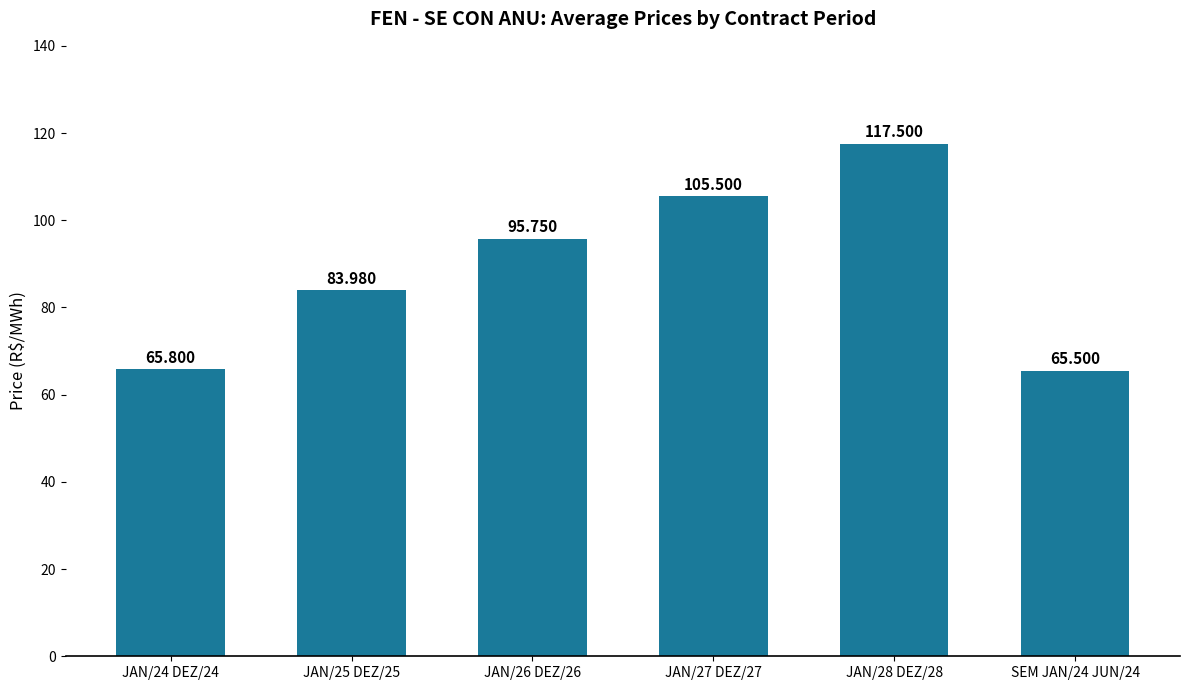

Which label corresponds to the largest value in the chart?

JAN/28 DEZ/28